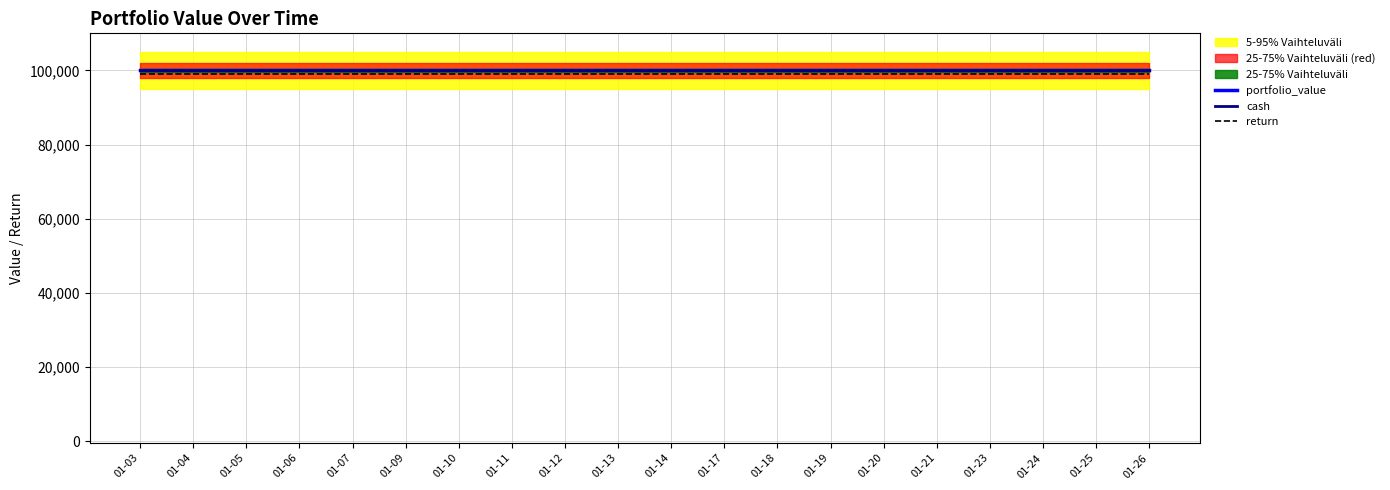

Count the number of data series in this chart.

3